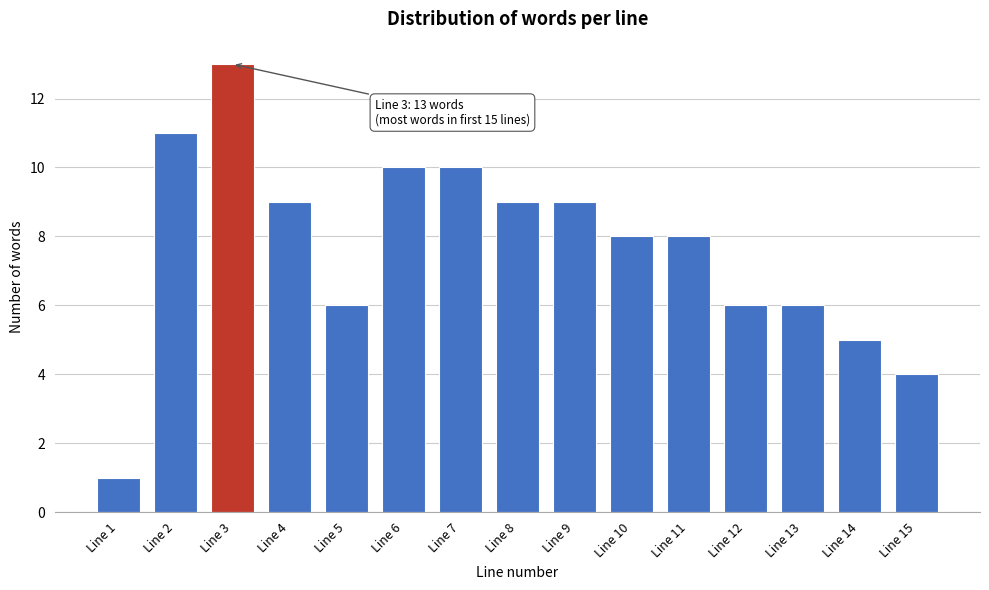

Reading left to right, transcribe all the data shown in this chart.

1	11	13	9	6	10	10	9	9	8	8	6	6	5	4